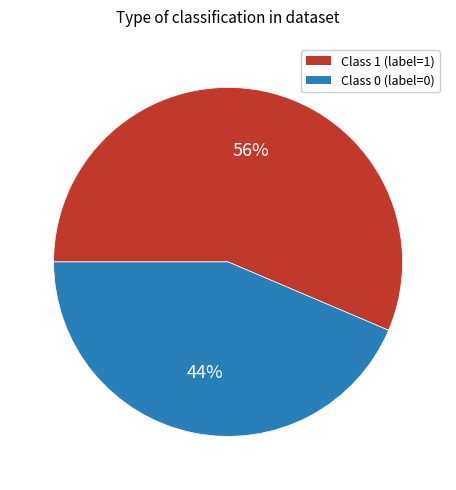

Does any single category account for the majority?

Yes